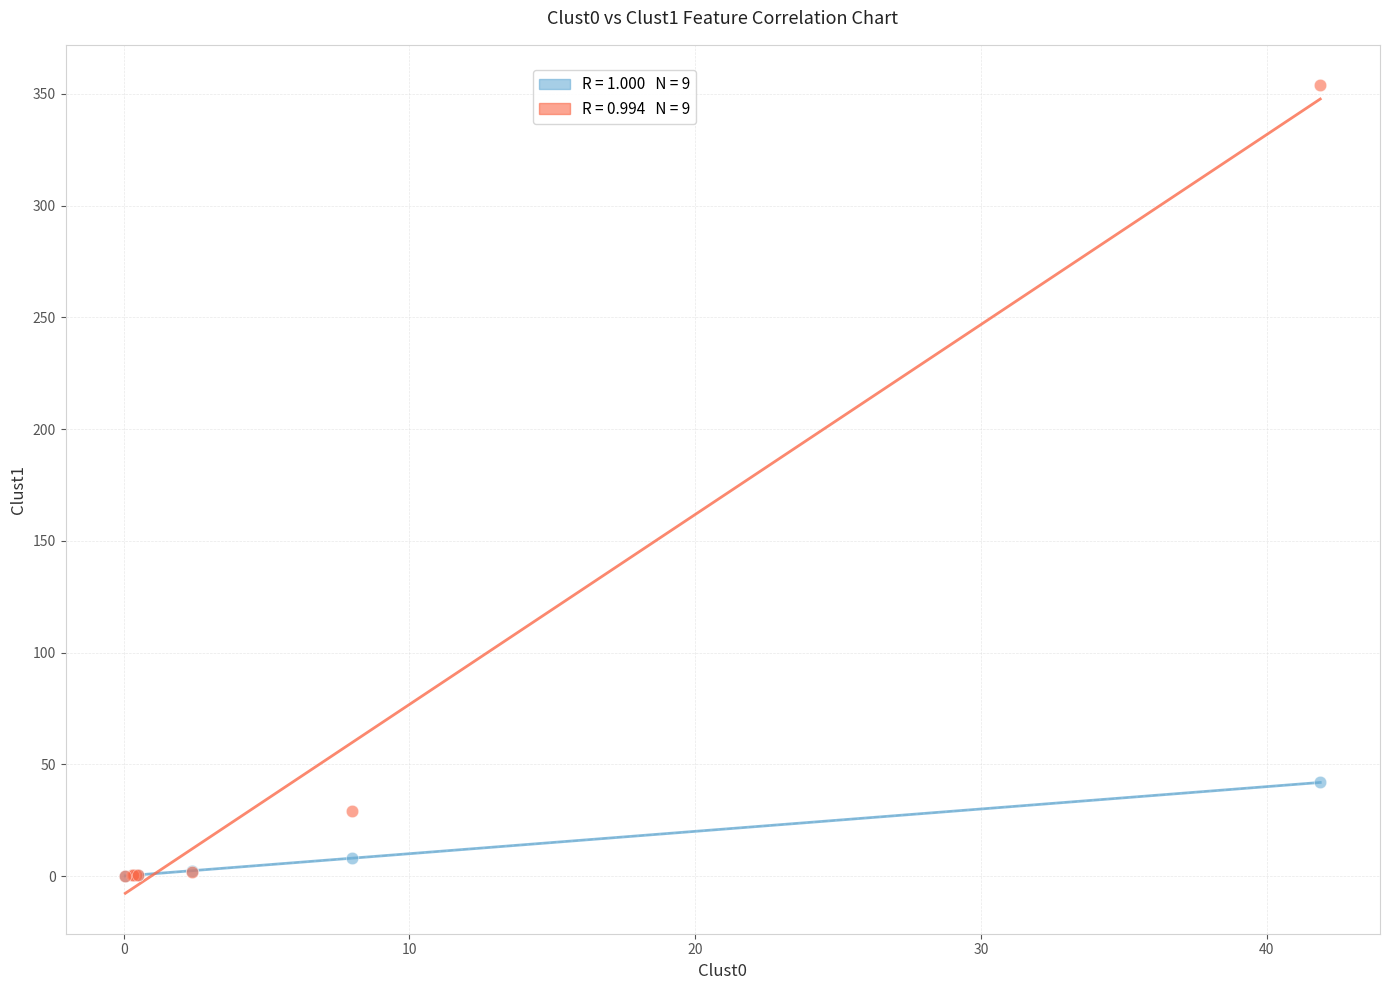

Across all series, what Y value is closest to 176?

41.9